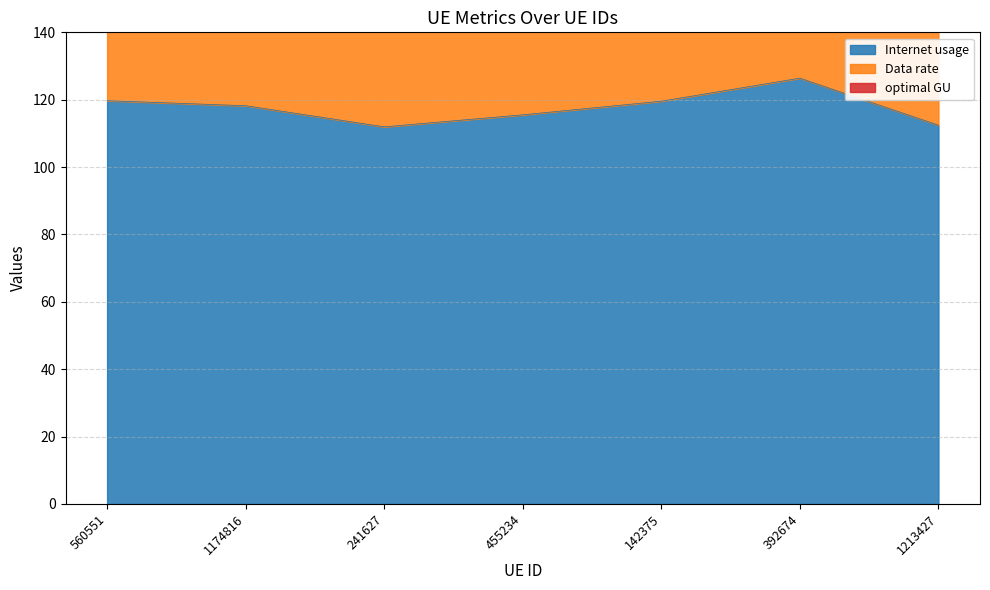

Reading left to right, list all the values displayed in this chart.

Internet usage: 119.7	118.2	111.9	115.5	119.6	126.4	112.4
Data rate: 345.1	340.8	322.8	333.0	344.7	364.4	324.1
optimal GU: 230.1	227.3	215.2	222.1	229.9	243.0	216.2